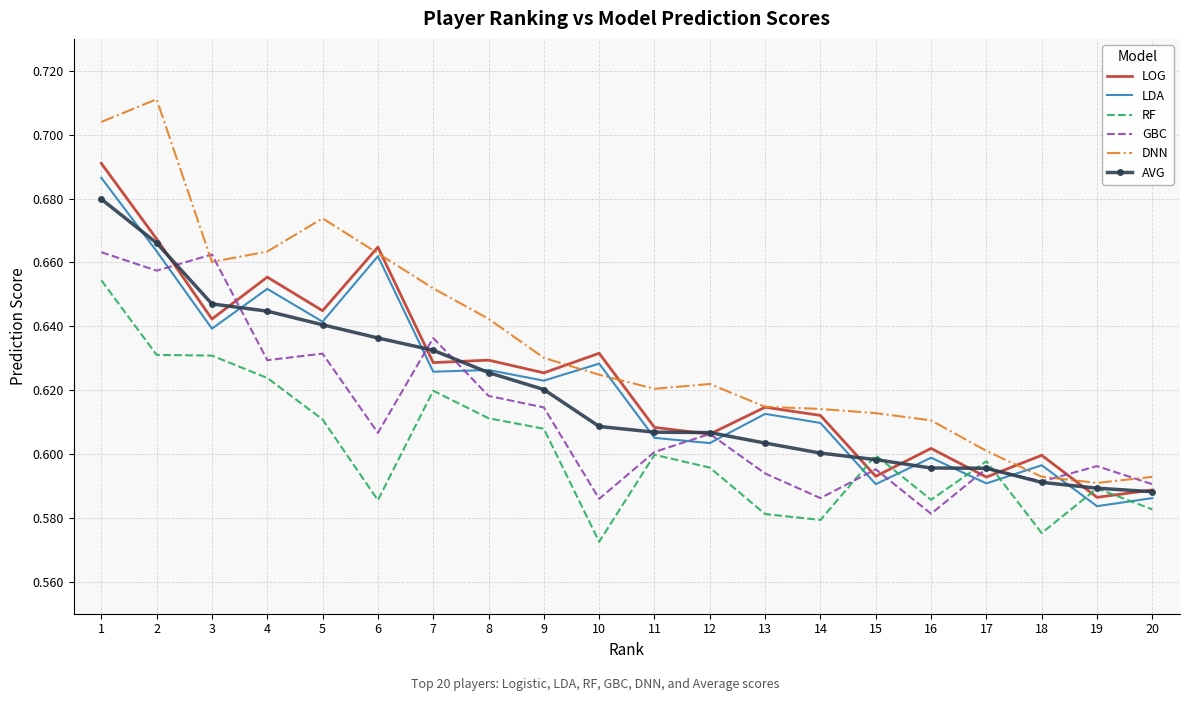

Count the AVG values in the range 0 to 1.

20